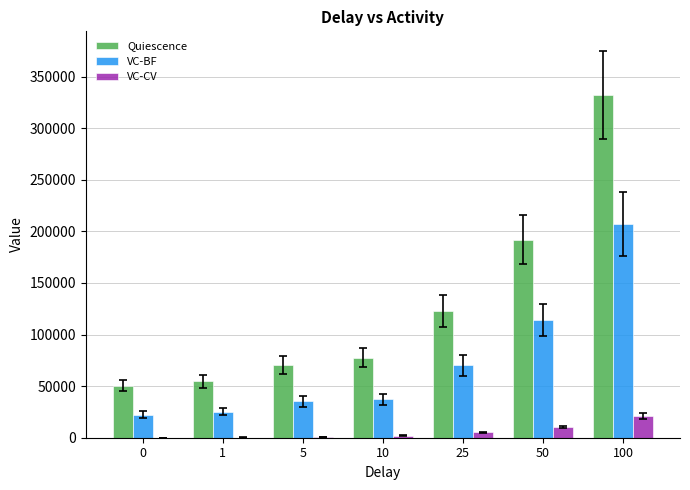

What is the sum of all VC-CV values?

40129.7